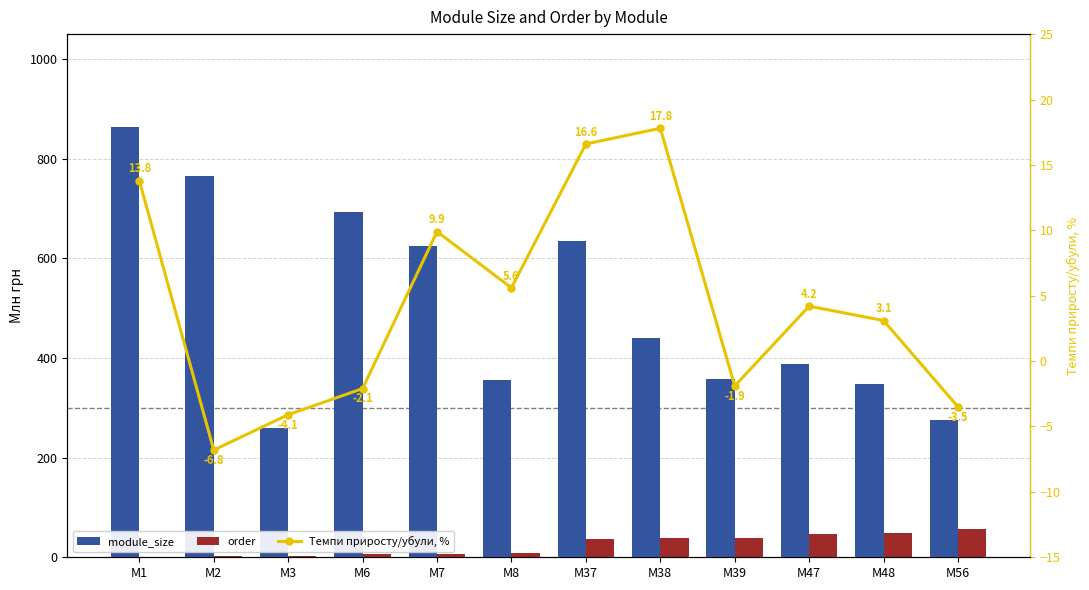

Reading left to right, what are all the values shown in this chart?

module_size: 863.0	765.0	259.0	692.0	624.0	355.0	635.0	440.0	358.0	387.0	347.0	275.0
order: 1.0	2.0	3.0	6.0	7.0	8.0	37.0	38.0	39.0	47.0	48.0	56.0
Темпи приросту/убули, %: 13.8	-6.8	-4.1	-2.1	9.9	5.6	16.6	17.8	-1.9	4.2	3.1	-3.5